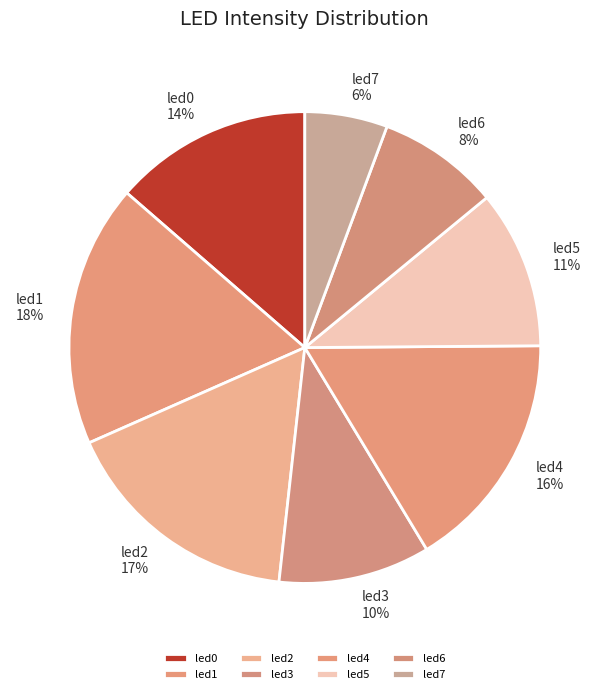

How many slices are in this pie chart?

8